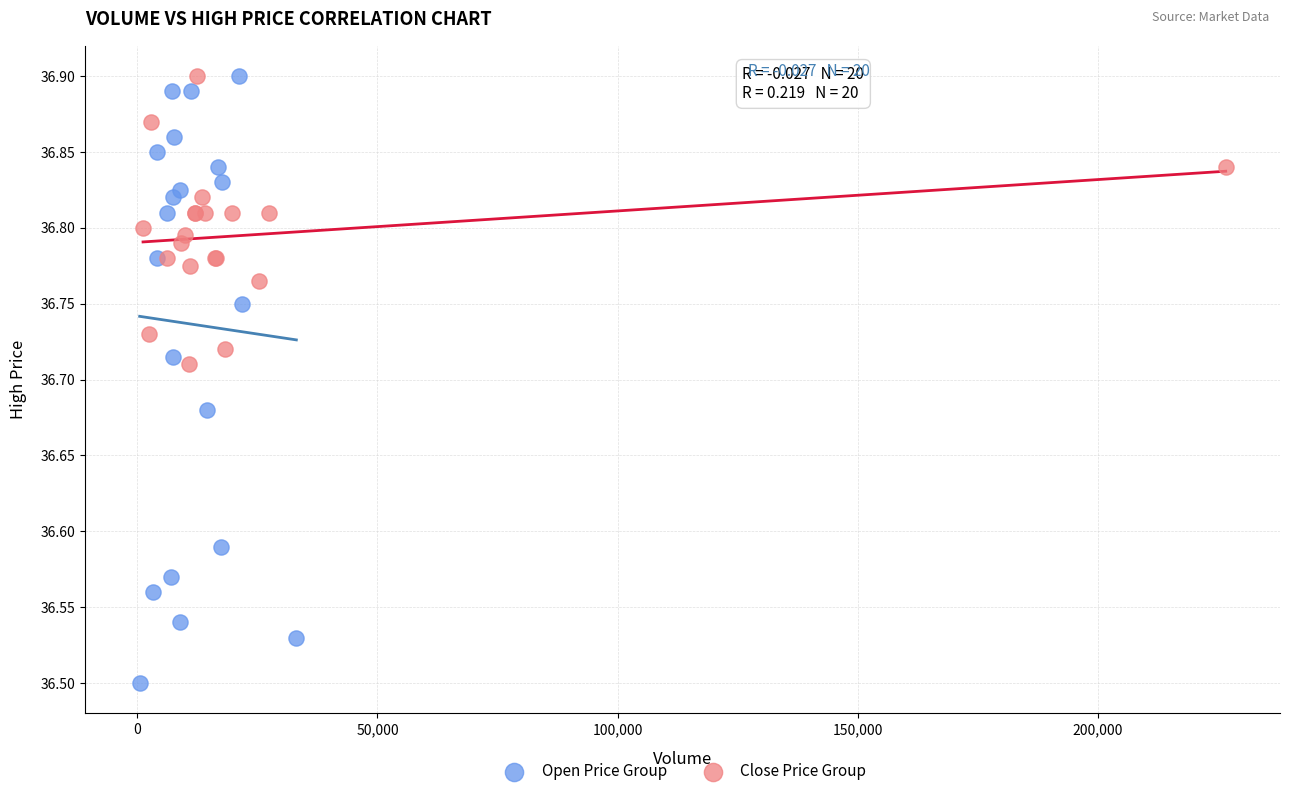

Which series has the largest Y range (max minus min)?

Open Price Group